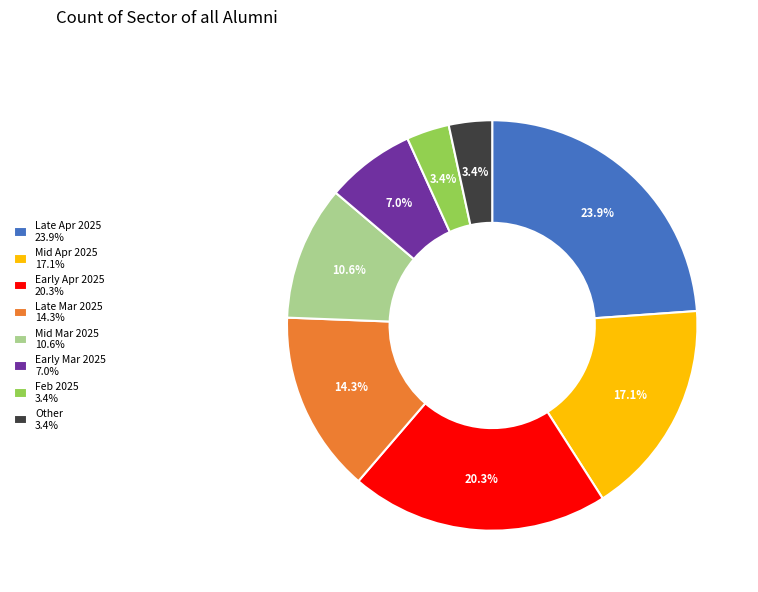

Which has a higher value, Mid Apr 2025 17.1% or Early Apr 2025 20.3%?

Early Apr 2025 20.3%